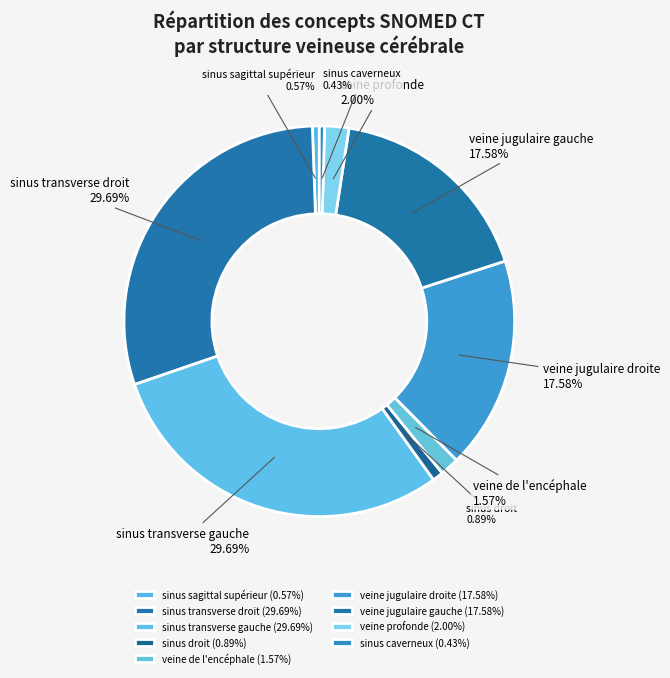

Is there a majority slice in this chart?

No